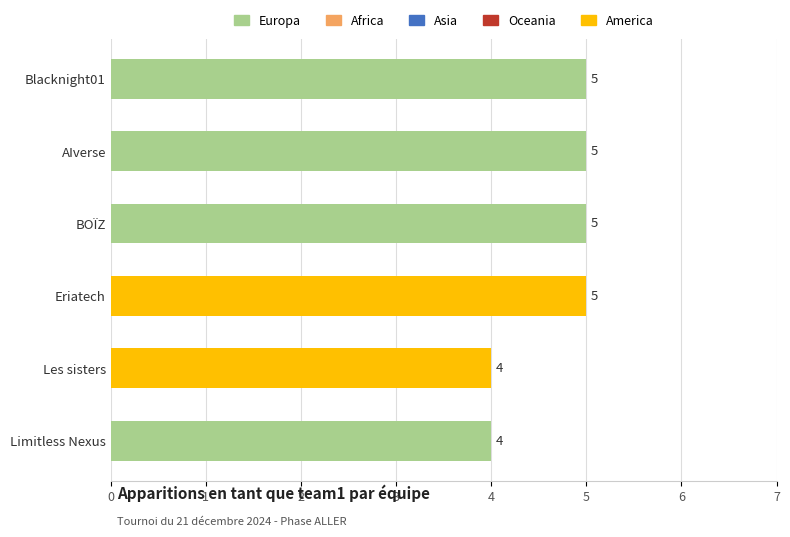

What is the average value?

5